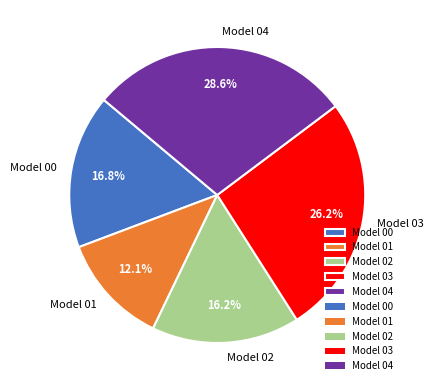

What is the largest slice in the pie chart?

Model 04